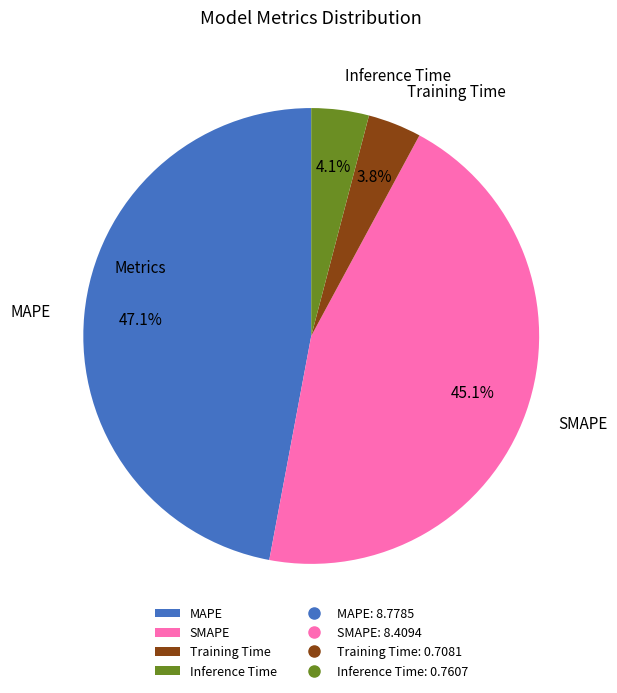

Which slice is the largest?

MAPE